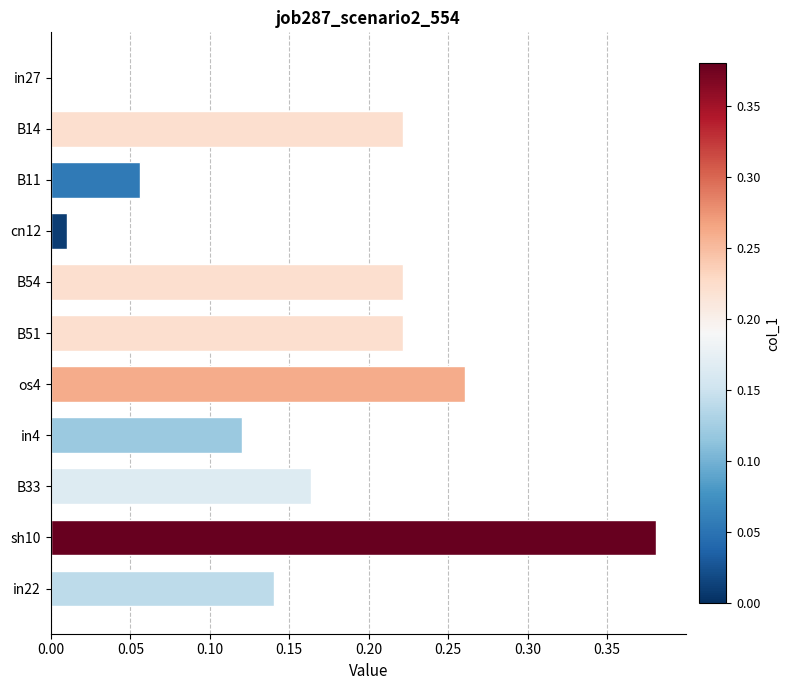

What is the sum of all values?

1.8